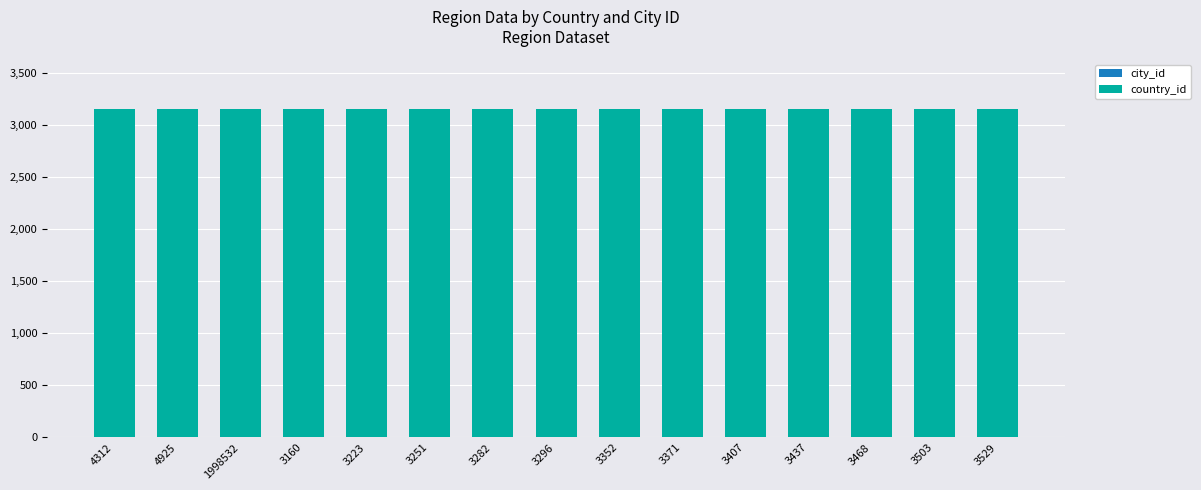

List the labels in order of country_id value, largest first.

4312, 4925, 1998532, 3160, 3223, 3251, 3282, 3296, 3352, 3371, 3407, 3437, 3468, 3503, 3529